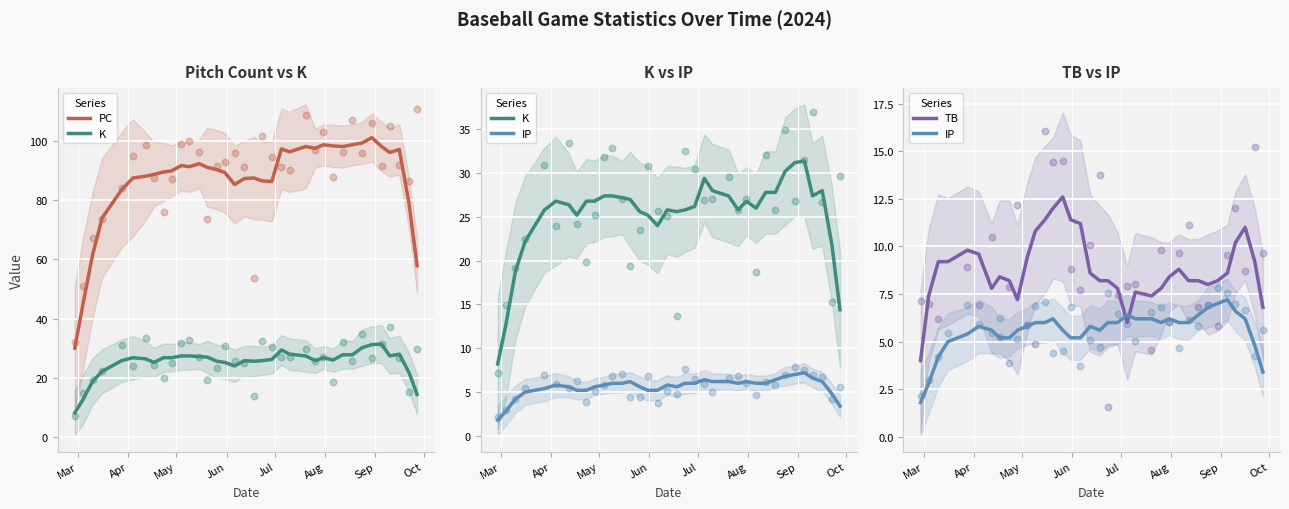

At how many categories does at least one series exceed 74?

30